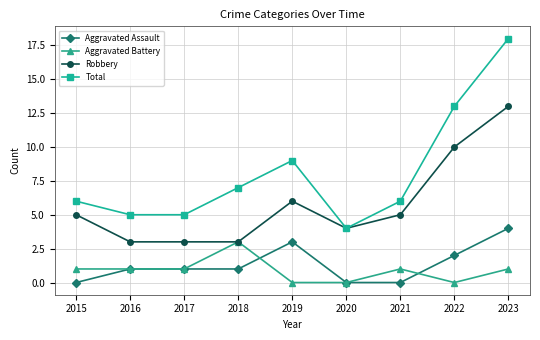

What is the spread (max minus min) of values at 2020?

4